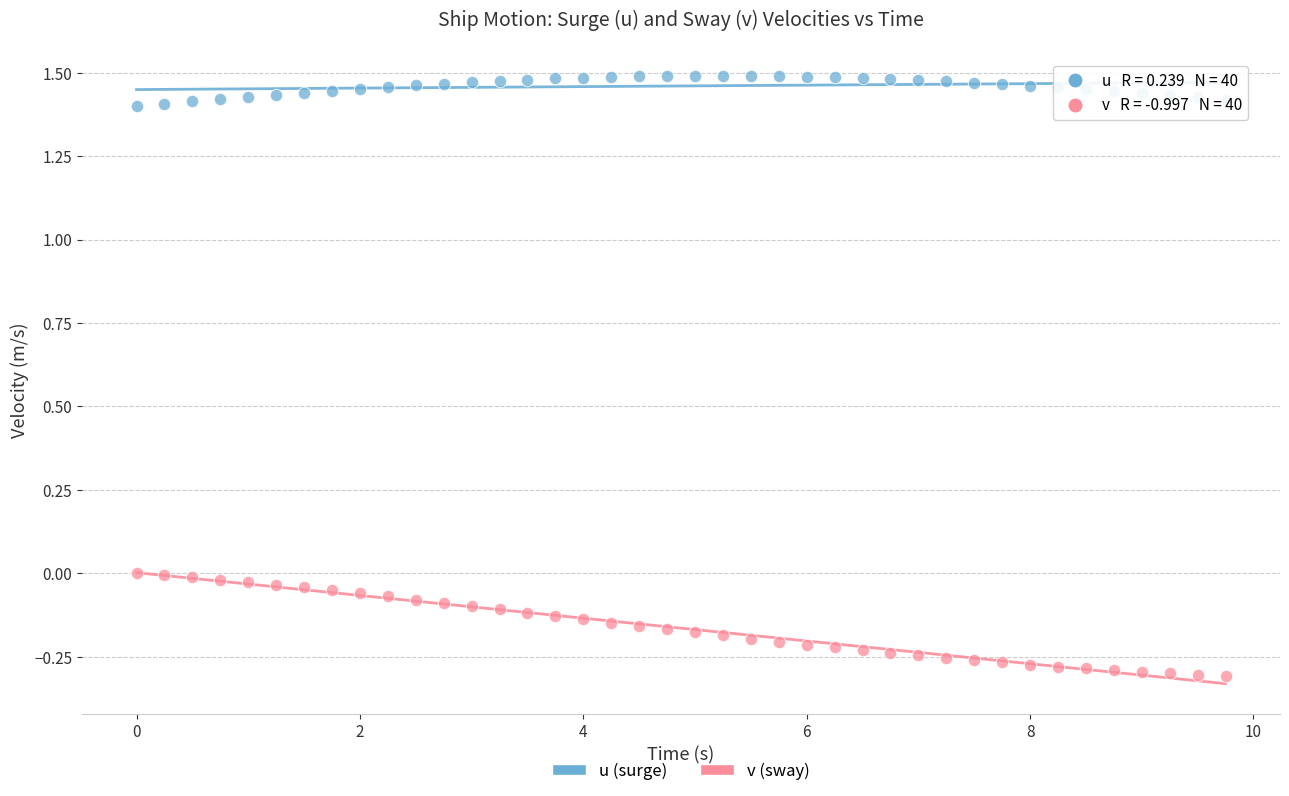

Across all data points, what is the range of X values (max minus min)?

9.8